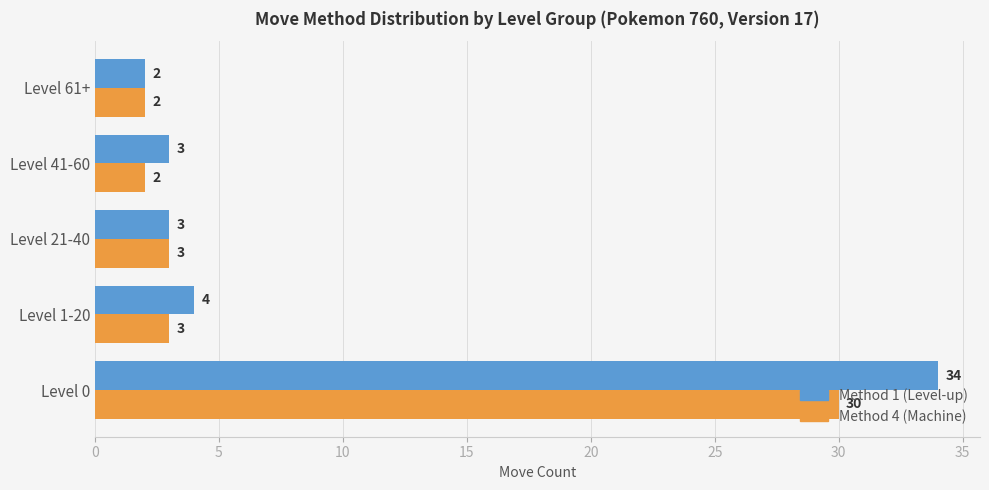

Which series changed the most between Level 0 and Level 41-60?

Method 1 (Level-up)